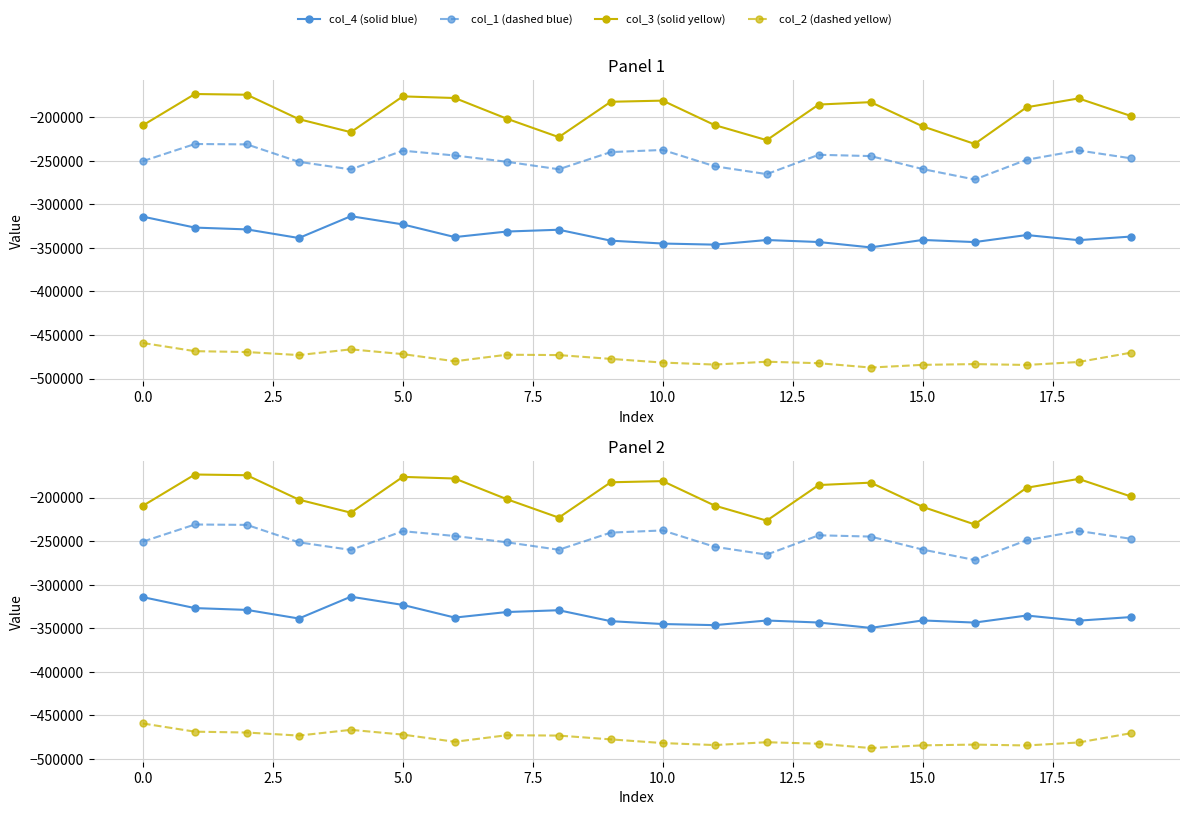

Reading right to left, what are all the values shown in this chart?

col_4 (solid blue): -337156	-341258	-335376	-343454	-341012	-349570	-343386	-341094	-346400	-345122	-341844	-329300	-331366	-337718	-323196	-313764	-338800	-328908	-326834	-314260
col_1 (dashed blue): -247275	-238335	-248999	-271643	-259689	-244787	-243303	-265481	-256513	-237749	-240215	-259899	-251325	-244111	-238589	-260079	-251373	-231367	-230923	-250559
col_3 (solid yellow): -198647	-178635	-188767	-230847	-210681	-182901	-185667	-226509	-209253	-181155	-182475	-223045	-201887	-178167	-176293	-217379	-202415	-174387	-173567	-209433
col_2 (dashed yellow): -470444	-481036	-484434	-483466	-484312	-487414	-482440	-480728	-483994	-481706	-477486	-473108	-472698	-480222	-471988	-466526	-473108	-469618	-468626	-459246